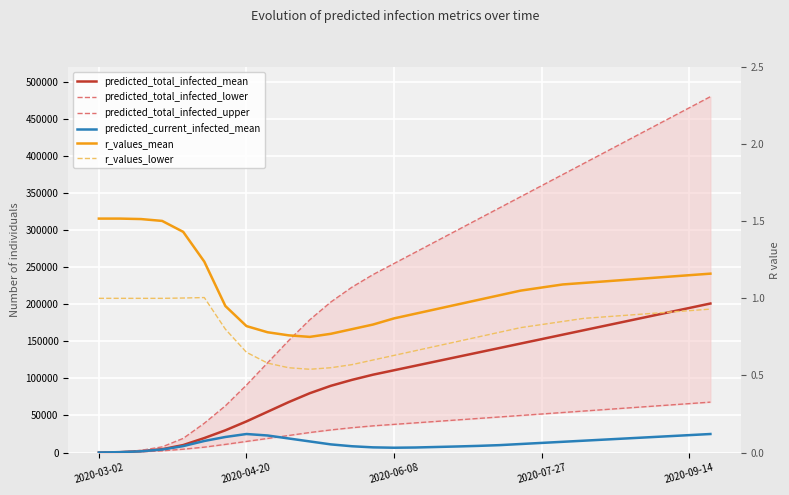

How many values in the r_values_mean series exceed 1?

17